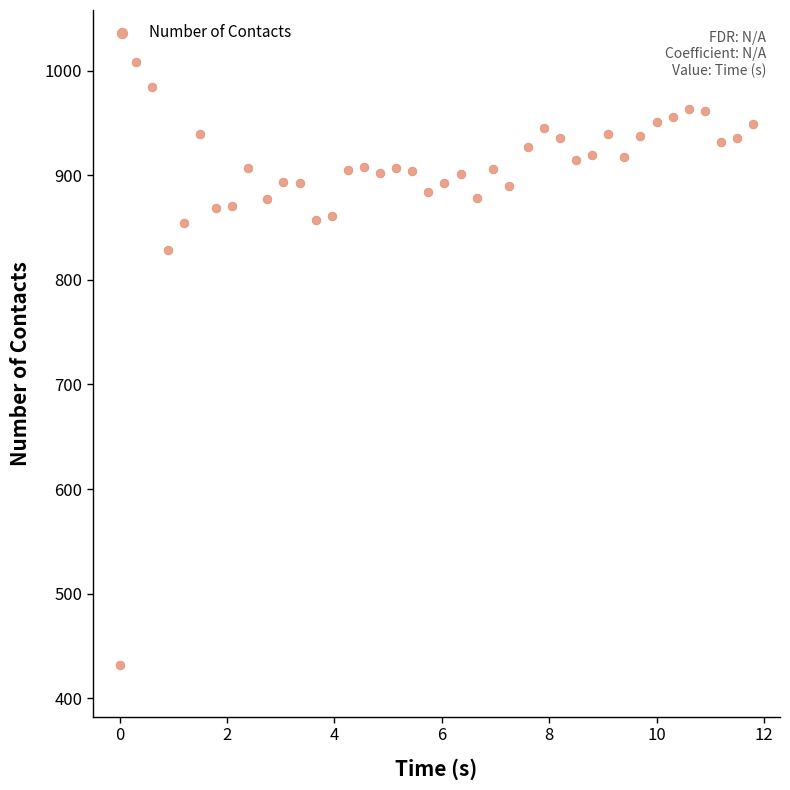

What is the range of Y values (max minus min)?

576